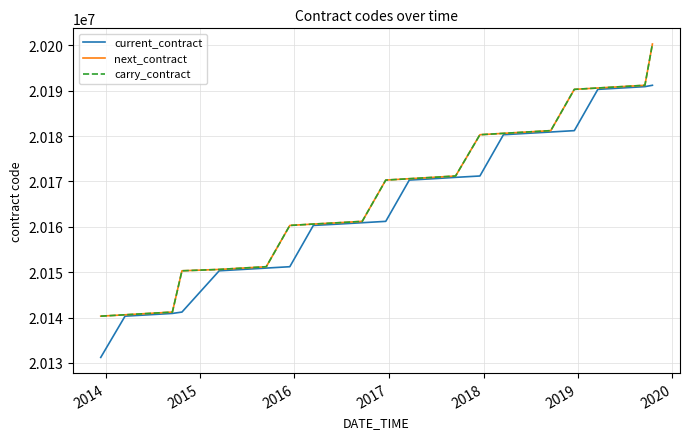

Is this an area chart (filled region under the line)?

No